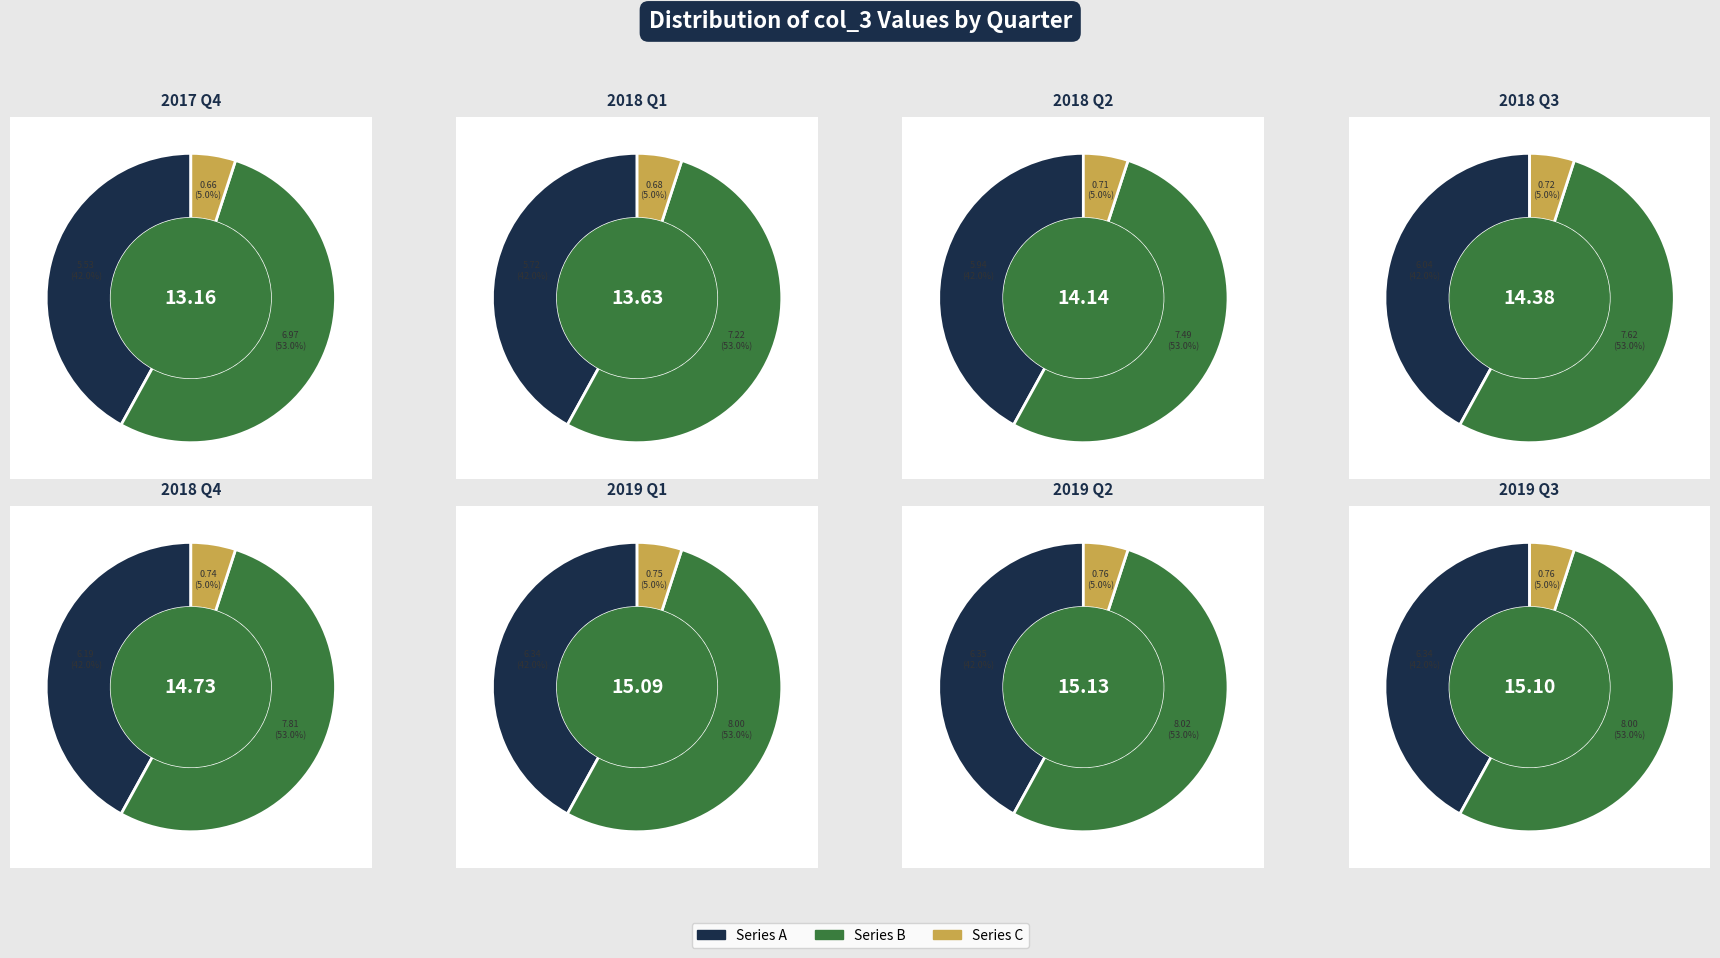

Is 2018 Q1 the majority of the pie?

No